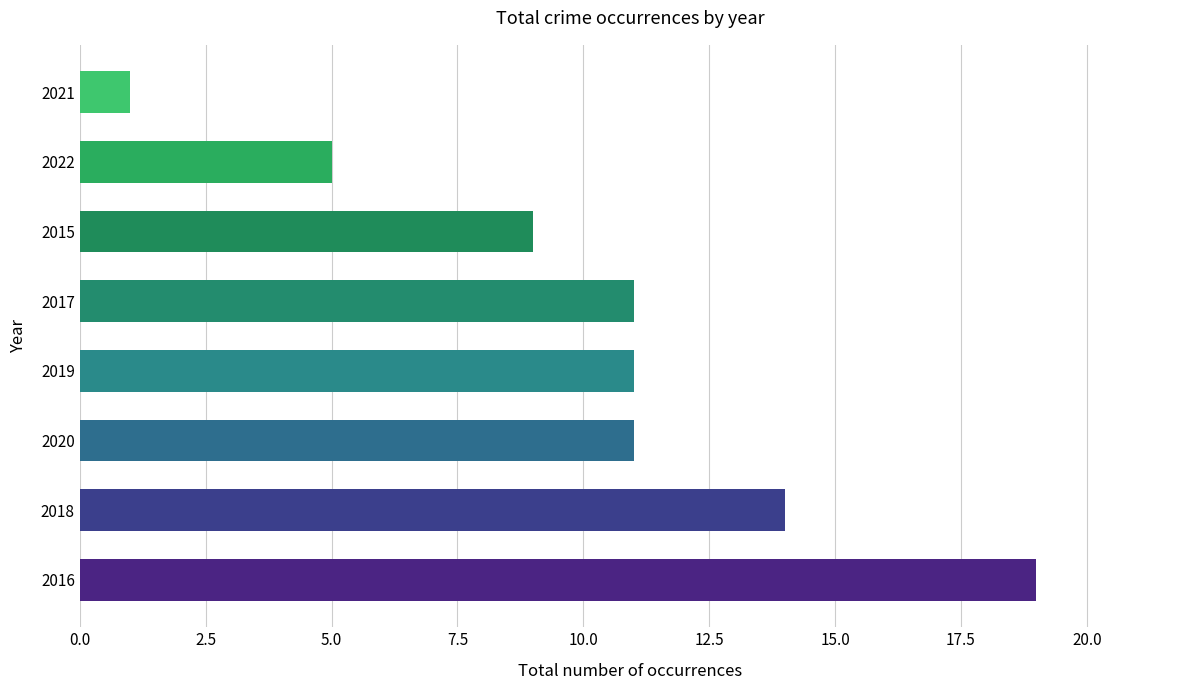

Reading bottom to top, transcribe all the data shown in this chart.

19	14	11	11	11	9	5	1